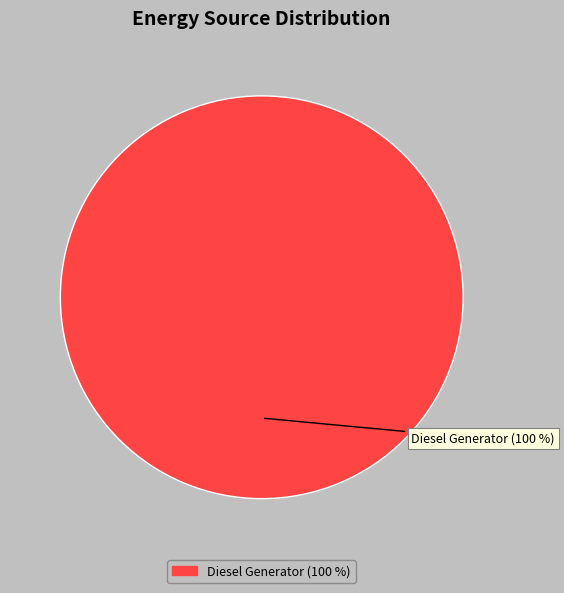

Is there any slice that represents more than half of the pie?

Yes